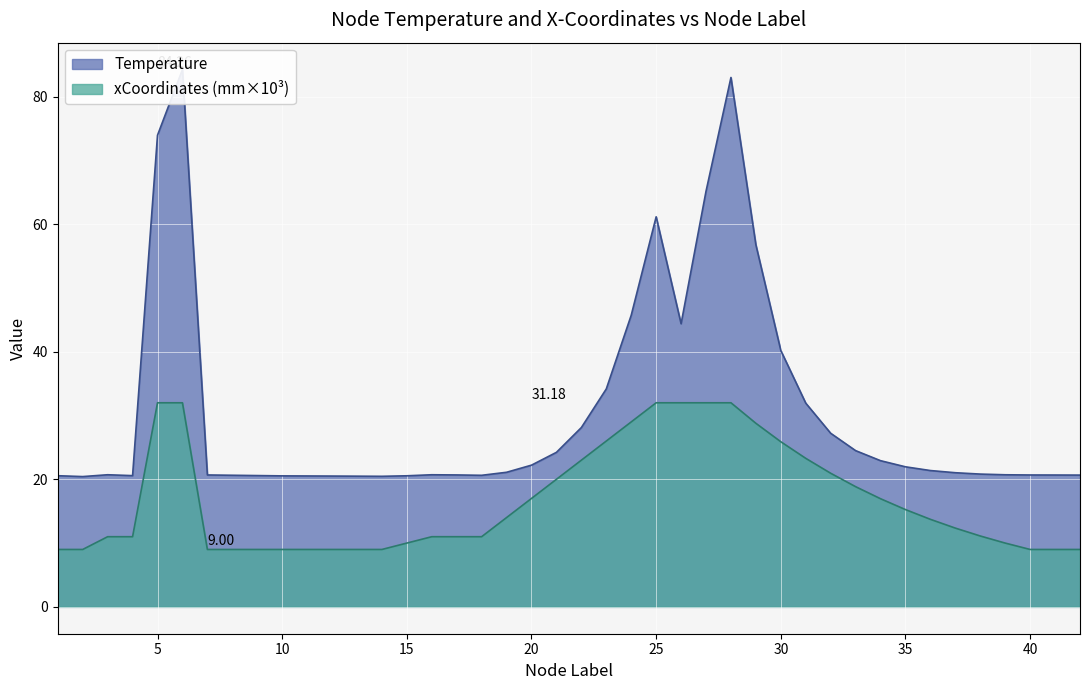

Which series has the largest total across all categories?

Temperature